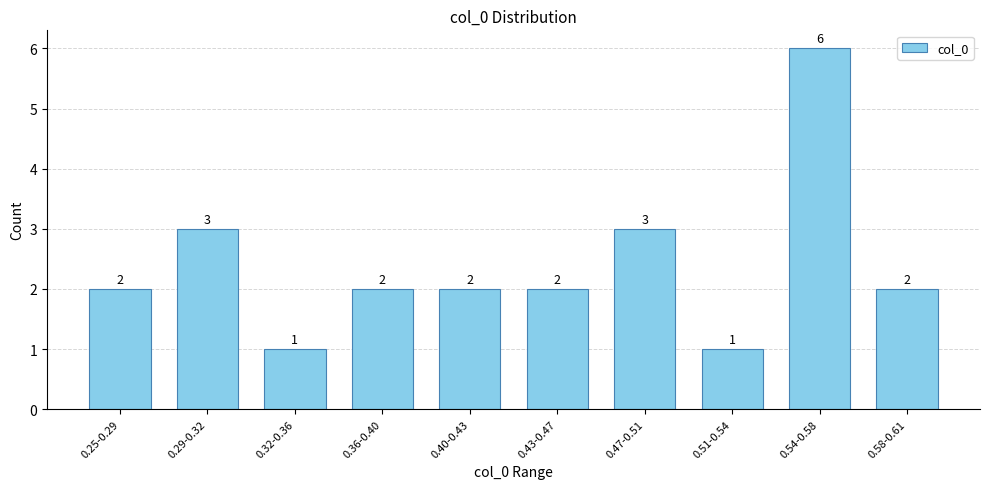

Reading left to right, extract all data points from this chart.

2	3	1	2	2	2	3	1	6	2